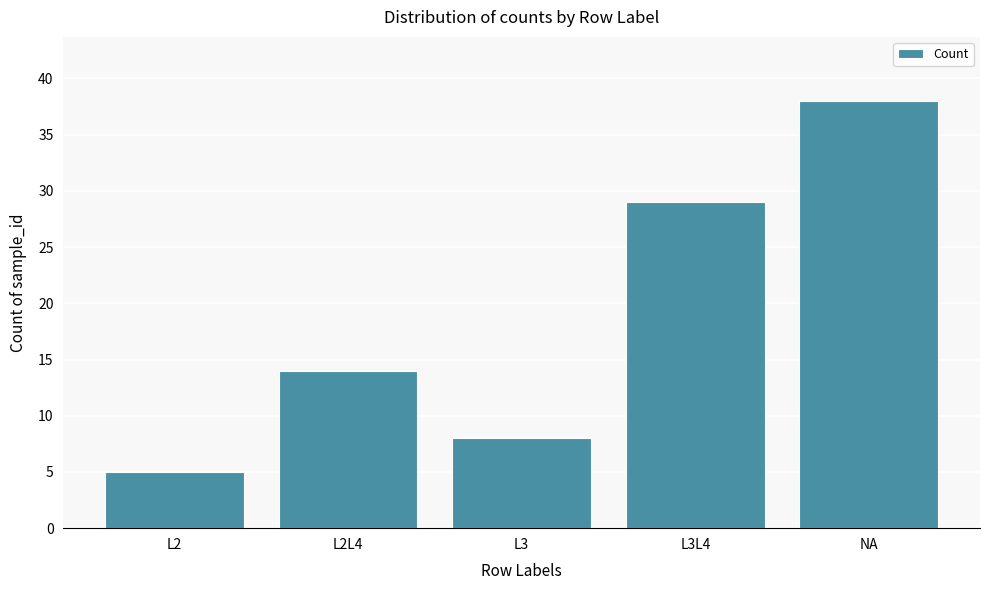

Reading right to left, extract all data points from this chart.

NA=38	L3L4=29	L3=8	L2L4=14	L2=5